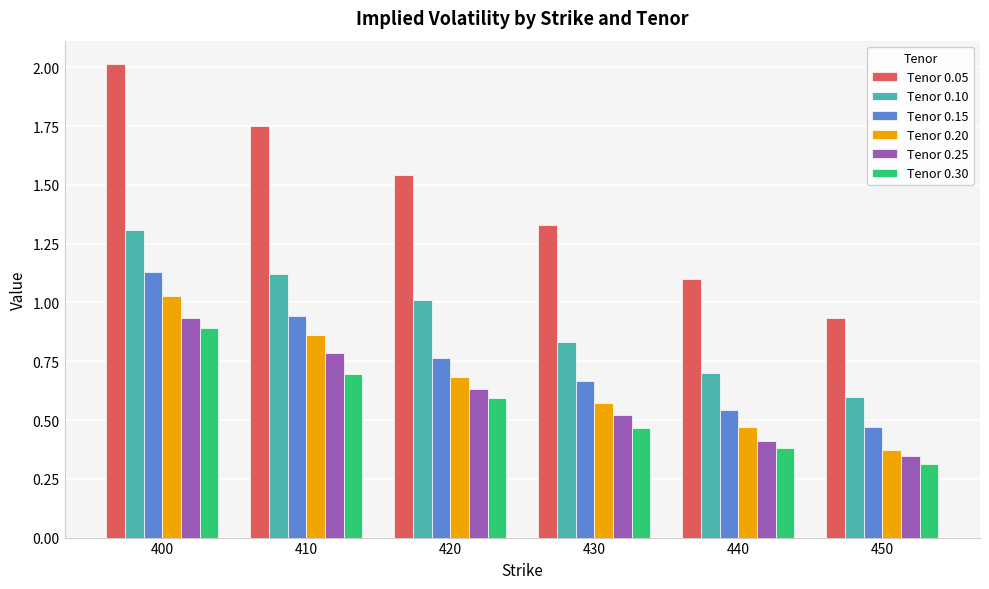

Which series has the largest range (max minus min)?

Tenor 0.05